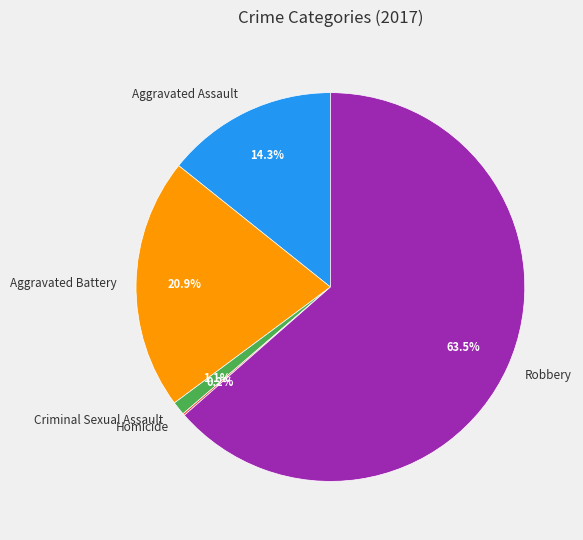

The Aggravated Assault slice represents 5% of the pie. True or false?

False